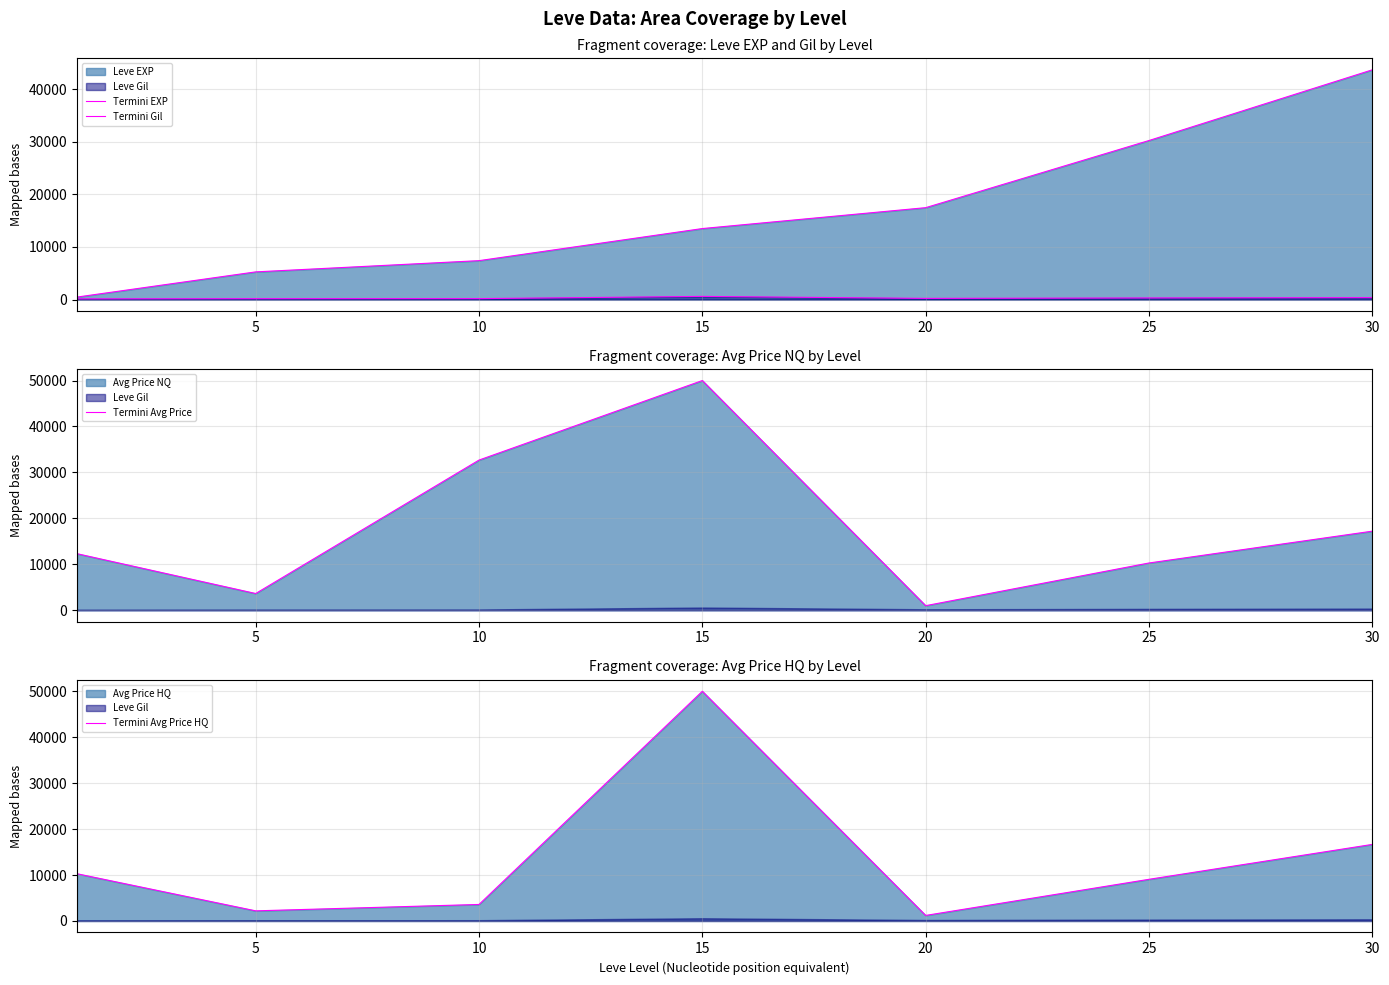

What is the value of the Termini Gil point at the 7th from the left?

361.0